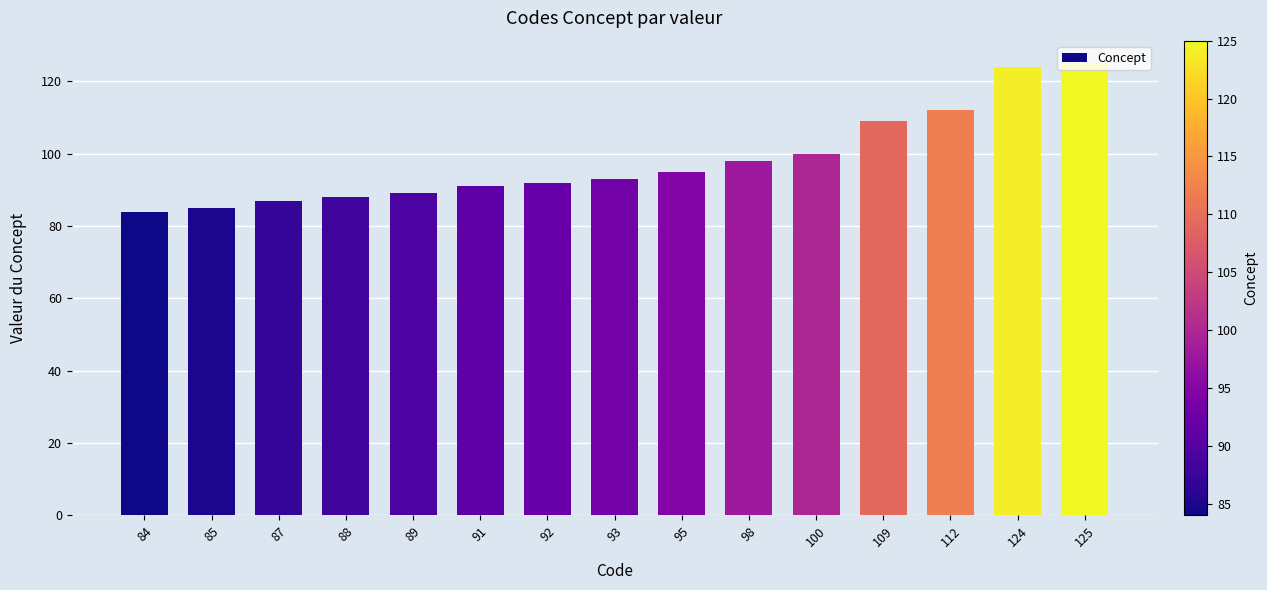

Is it true that the value at 92 is 92?

True